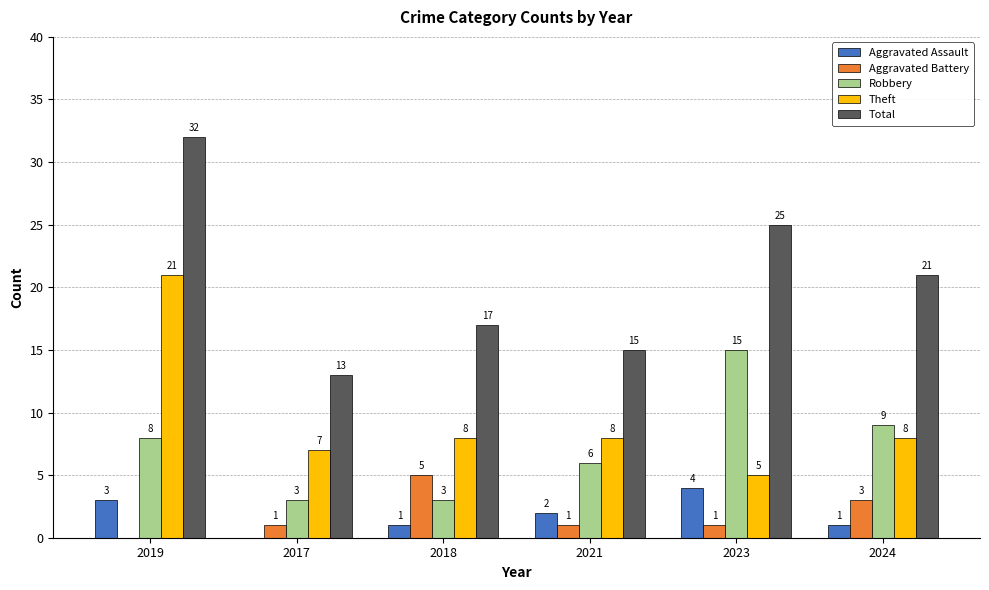

What is the spread (max minus min) of values at 2023?

24